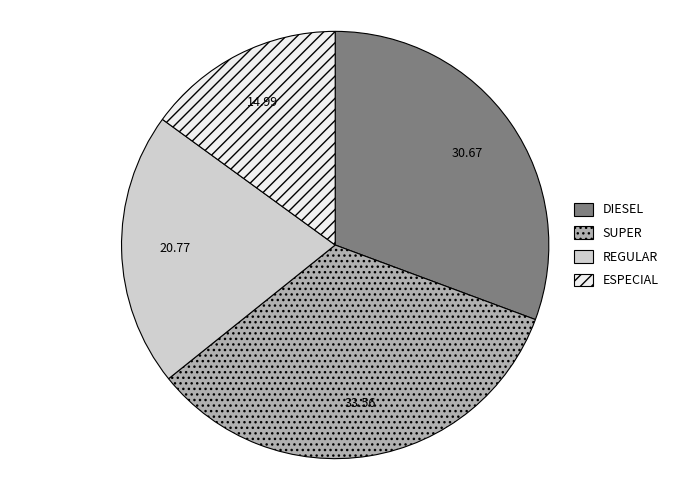

Do SUPER and DIESEL together represent more than half of the pie?

Yes